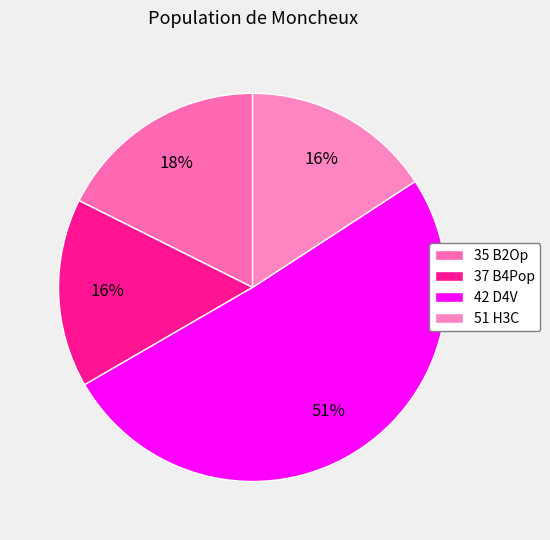

How many slices are in this pie chart?

4